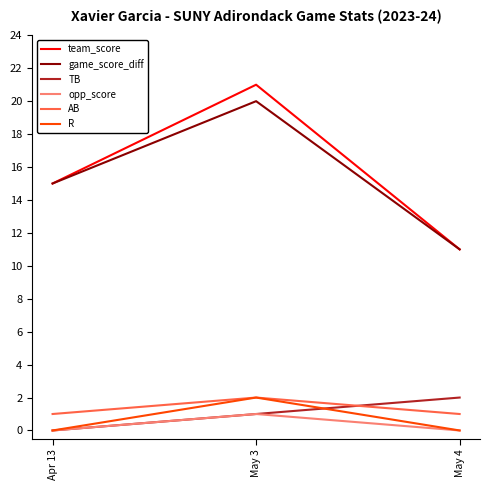

The game_score_diff series shows 11 at May 3. True or false?

False